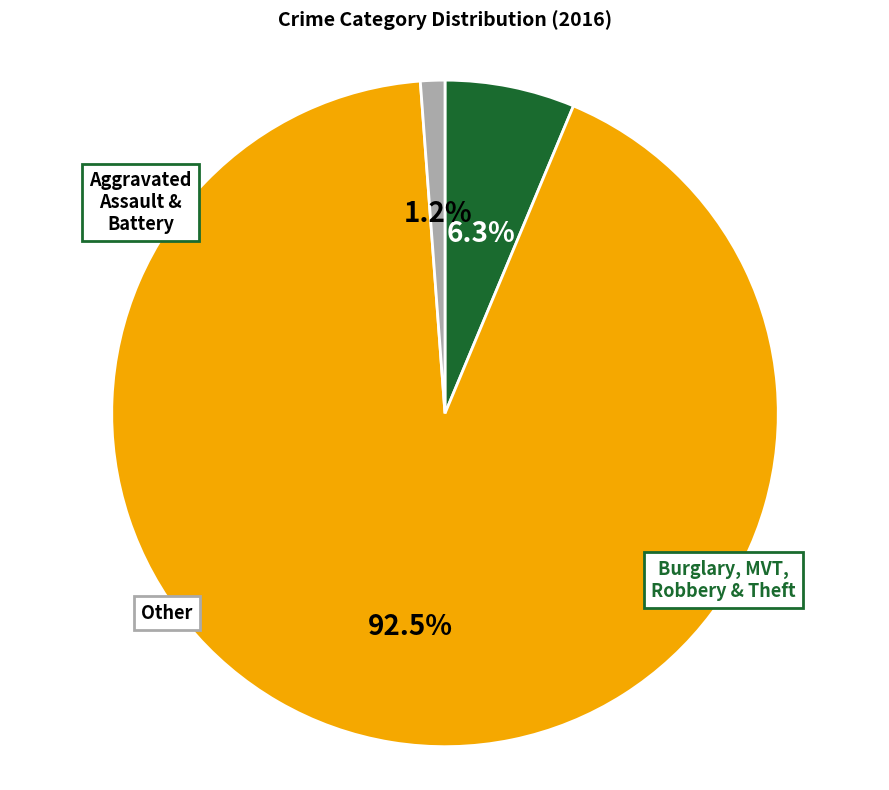

How many slices are in this pie chart?

3